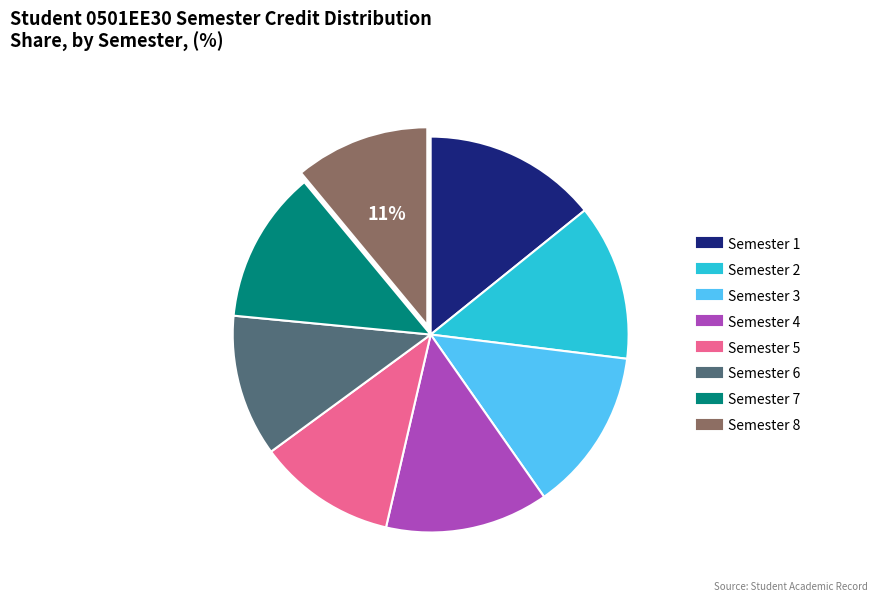

To the nearest percent, what is the difference between the largest and smallest slice percentages?

3%